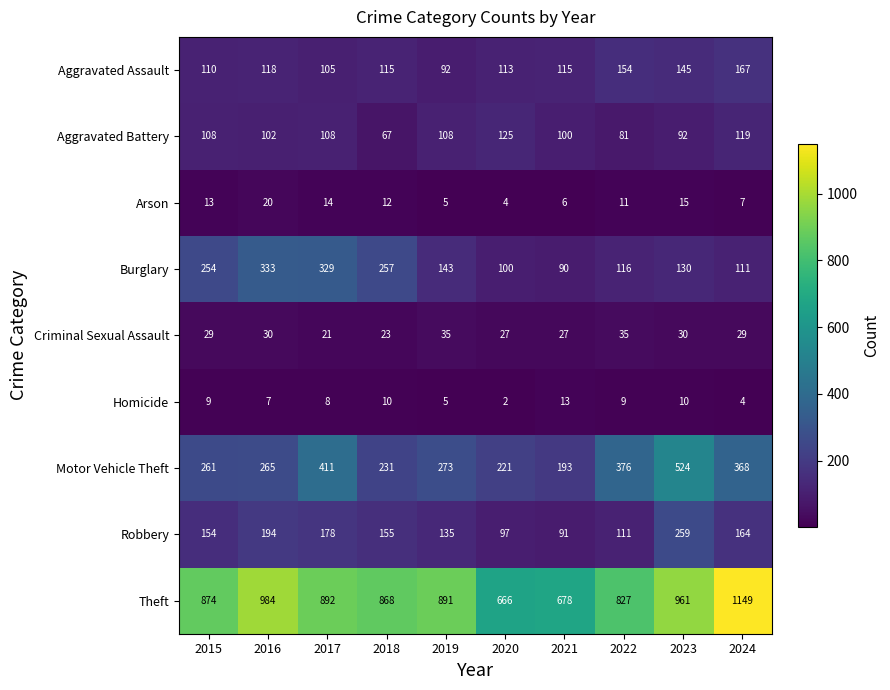

At which label does Theft first exceed 891?

2016